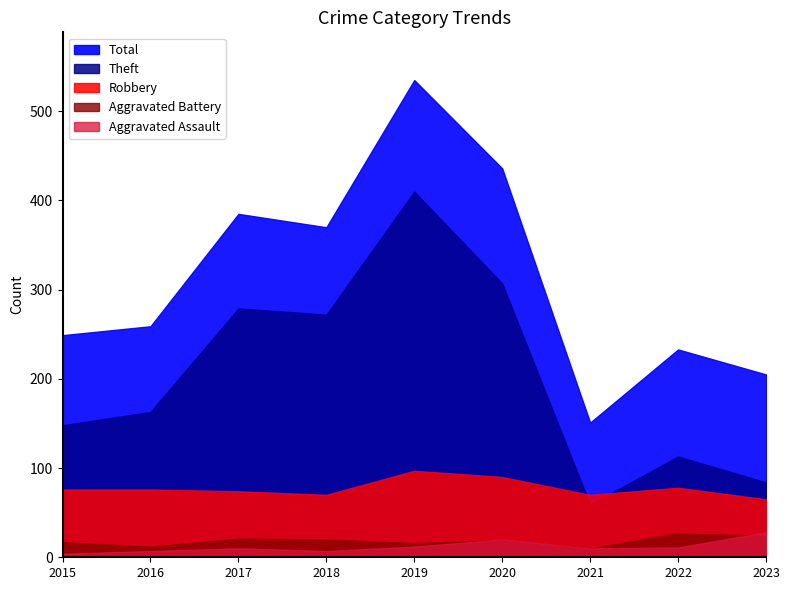

Reading left to right, transcribe all the data shown in this chart.

Aggravated Assault: 4	7	10	7	12	20	10	11	28
Aggravated Battery: 17	12	21	20	16	19	10	27	24
Robbery: 76	76	74	70	97	90	70	78	65
Theft: 148	163	279	272	410	307	59	113	84
Total: 249	259	385	370	535	436	151	233	205